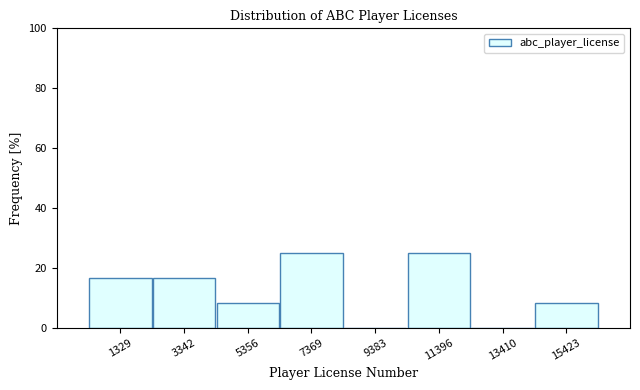

Reading left to right, transcribe this chart: for each bar, give the range it covers on the x-axis and its height. Neither the bar edges nor the heights are printed on the chart, so give them approximately, as read against the axes.

500 to 2500: 16
2500 to 4500: 16
4500 to 6500: 8
6500 to 8500: 26
8500 to 10500: 0
10500 to 12500: 26
12500 to 14500: 0
14500 to 16500: 8